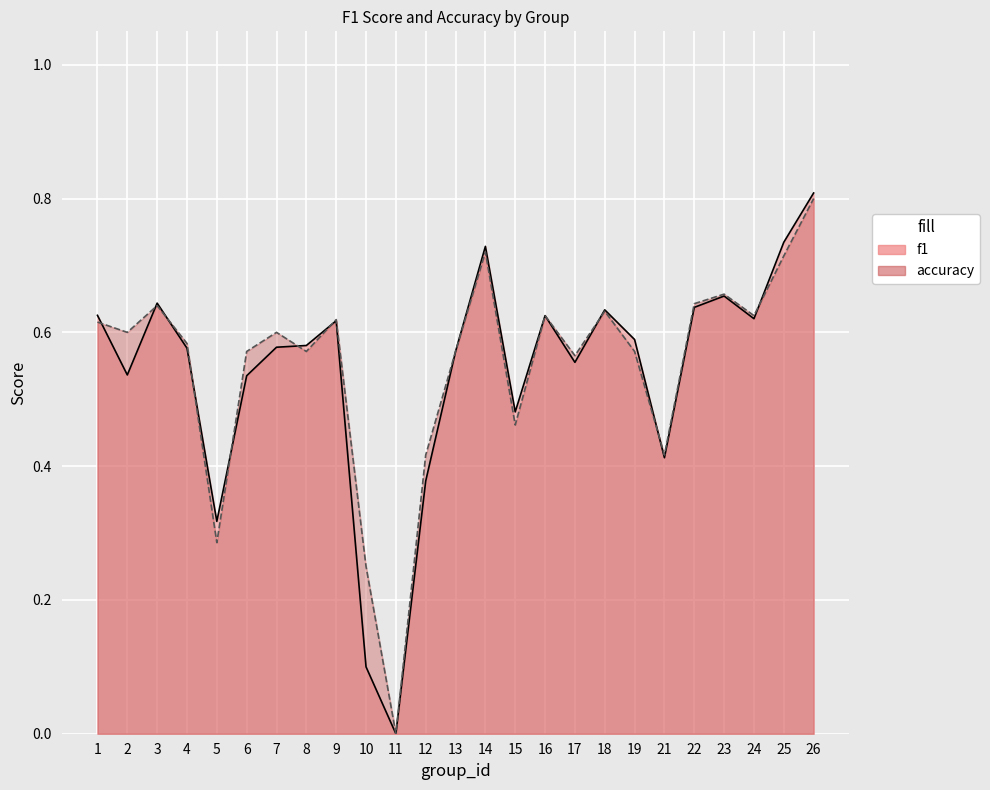

Which series has the largest range (max minus min)?

f1